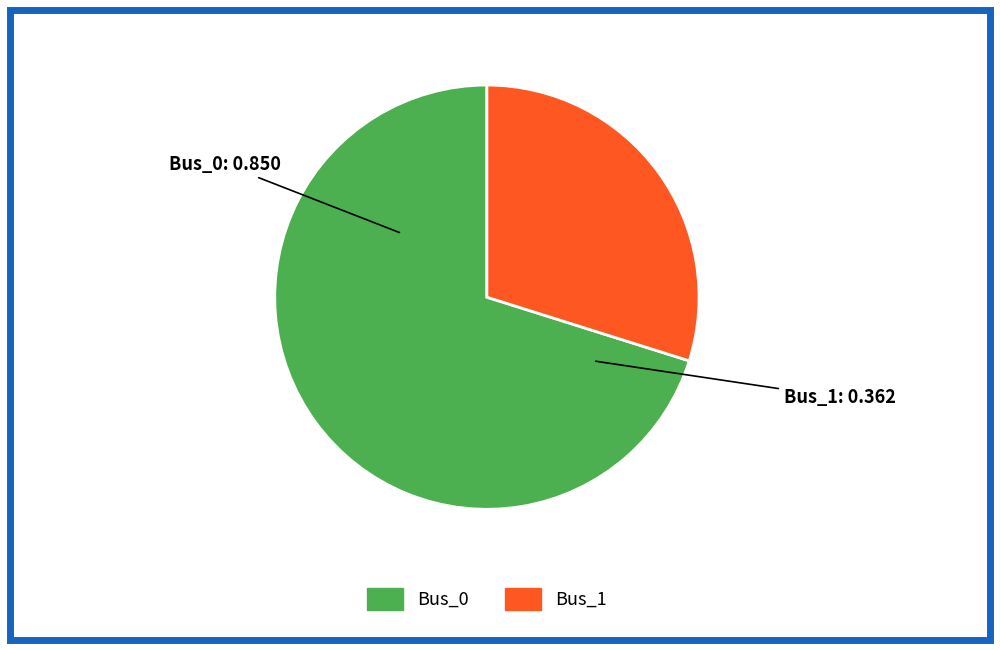

Is there any slice that represents more than half of the pie?

Yes